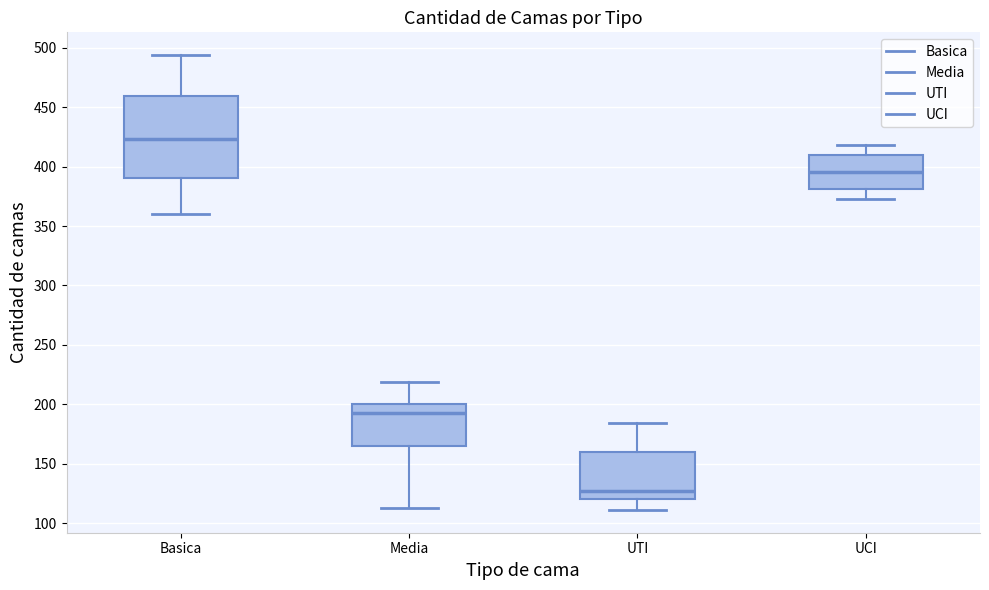

Reading left to right, read every box against the y-axis: the position of its median line, the range the box covers, and the ends of its whiskers. The values are not printed on the chart, so give them approximately, as read against the axis.

Basica: median 425, box 390 to 460, whiskers 360 to 495
Media: median 195, box 165 to 200, whiskers 115 to 220
UTI: median 125, box 120 to 160, whiskers 110 to 185
UCI: median 395, box 380 to 410, whiskers 375 to 420